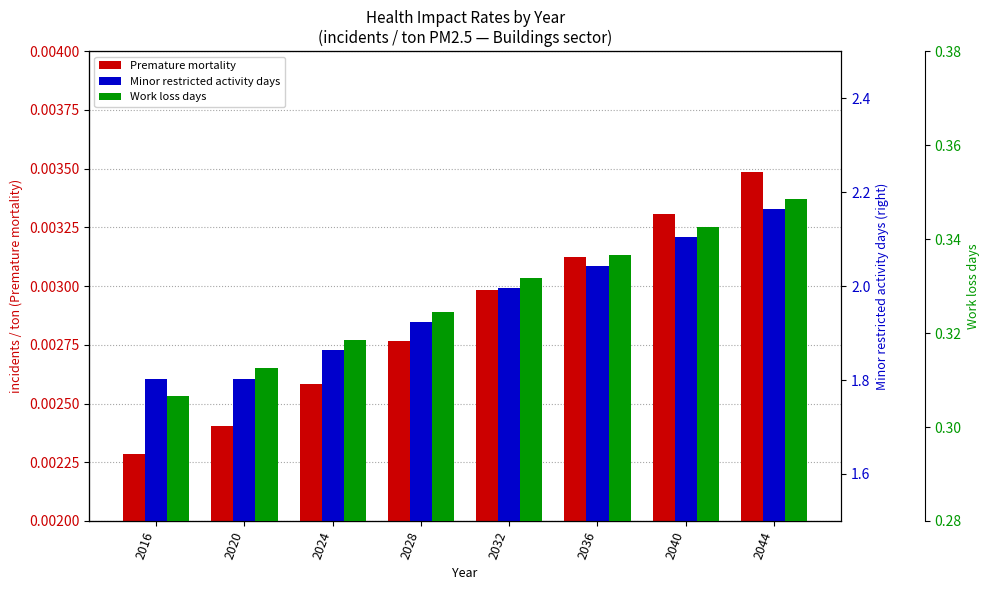

Rank the series at 2016 from lowest to highest value.

Premature mortality, Work loss days, Minor restricted activity days